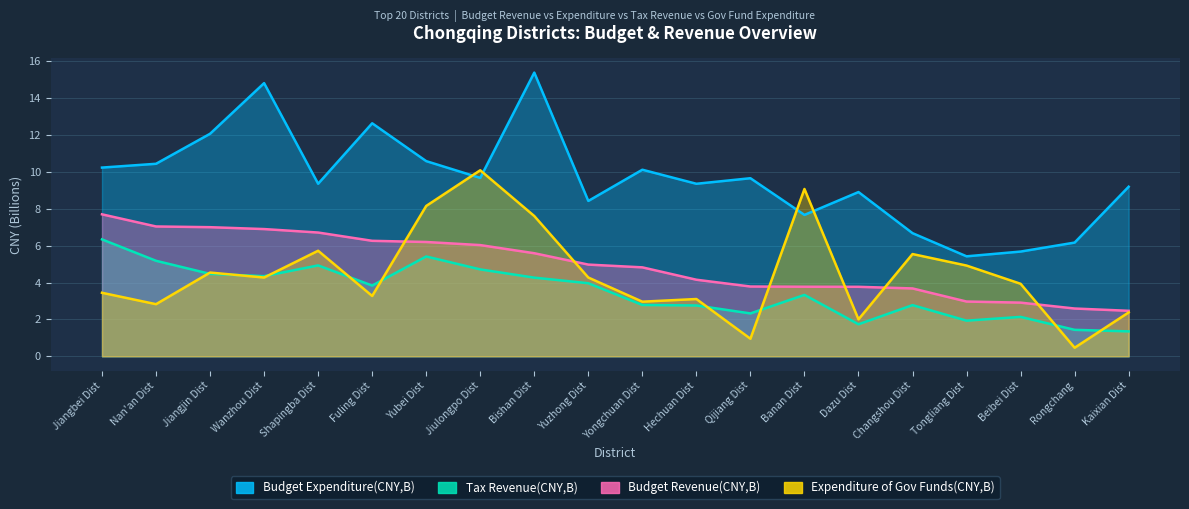

Is the value of Expenditure of Gov Funds(CNY,B) at Rongchang greater than the value of Budget Revenue(CNY,B) at Changshou Dist?

No